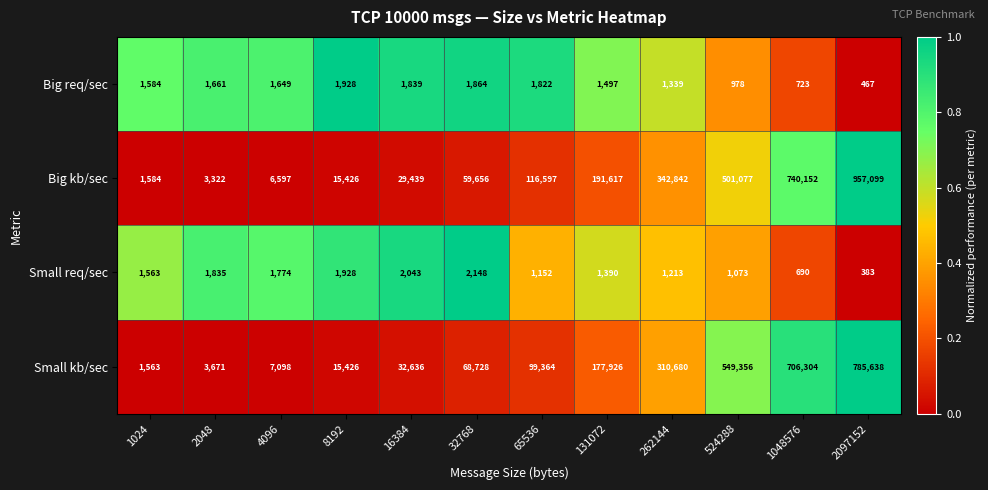

At which category is the sum across all series the highest?

2097152